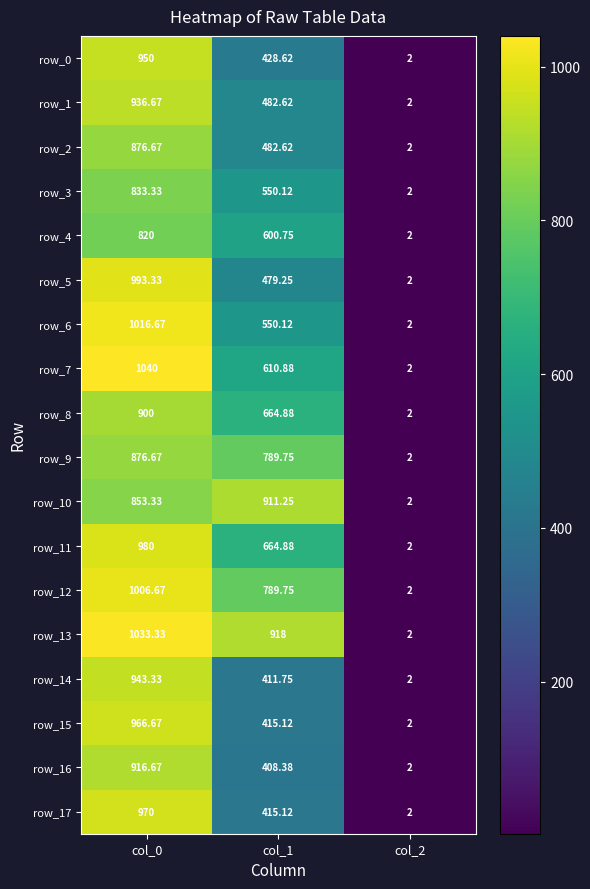

Which category has the lowest value across all series?

col_2